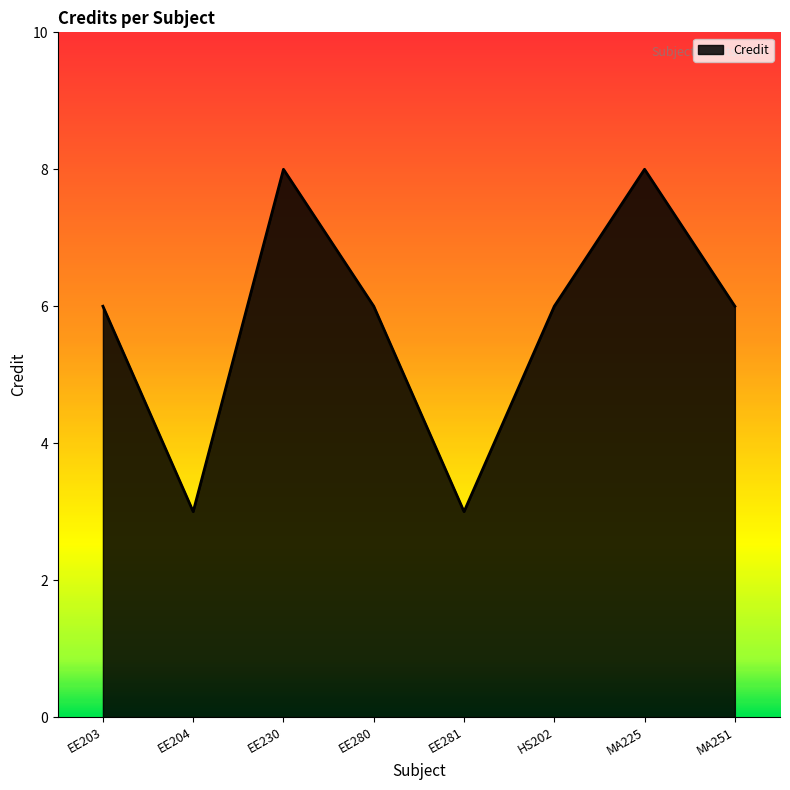

How many categories are shown in the chart?

8